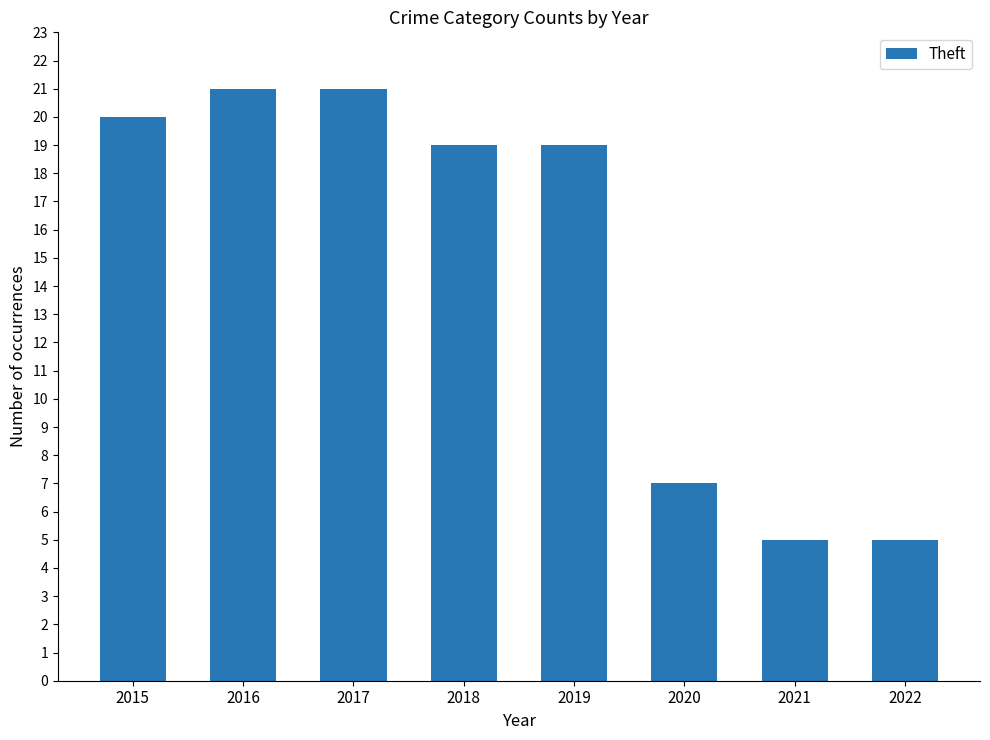

Reading left to right, what are all the values shown in this chart?

2015=20	2016=21	2017=21	2018=19	2019=19	2020=7	2021=5	2022=5